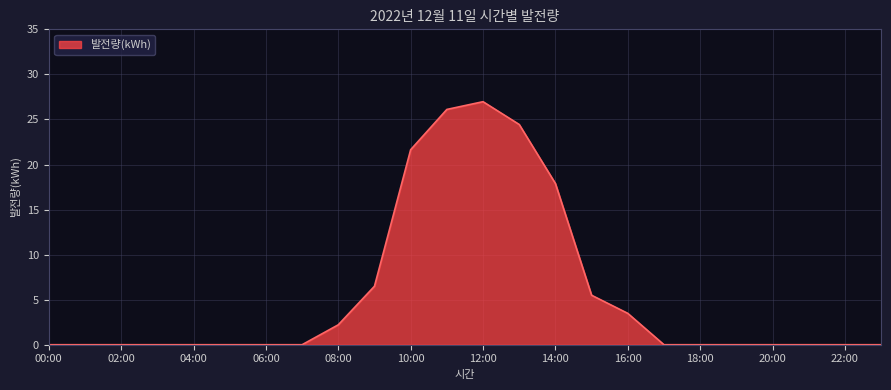

What is the average value?

5.6